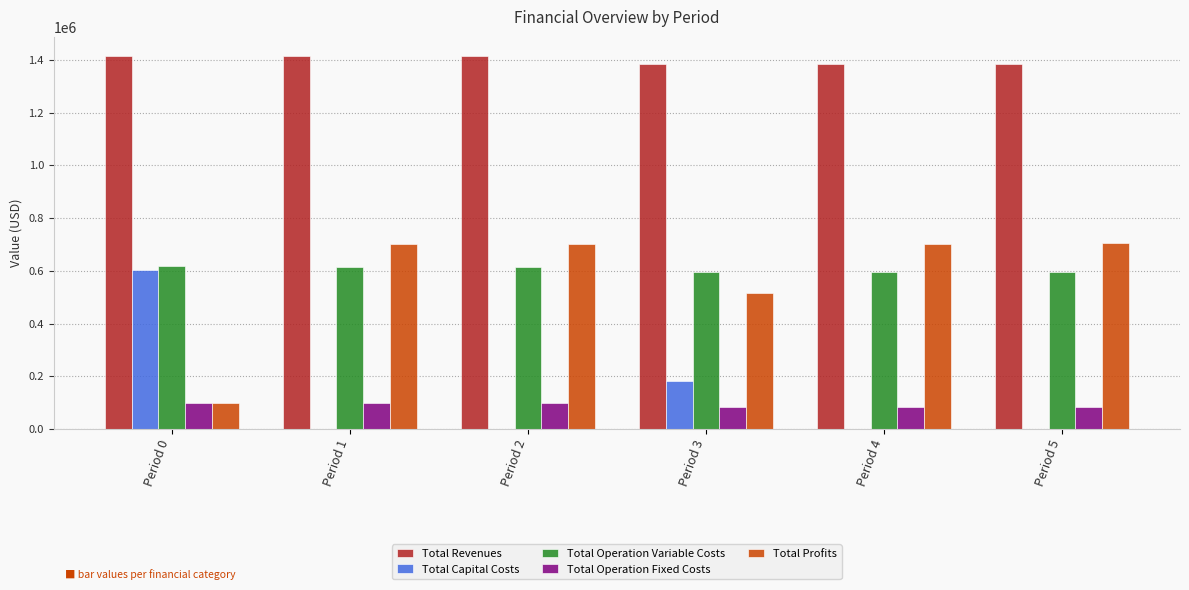

The value of Total Operation Fixed Costs at Period 0 is 98966.8. True or false?

True